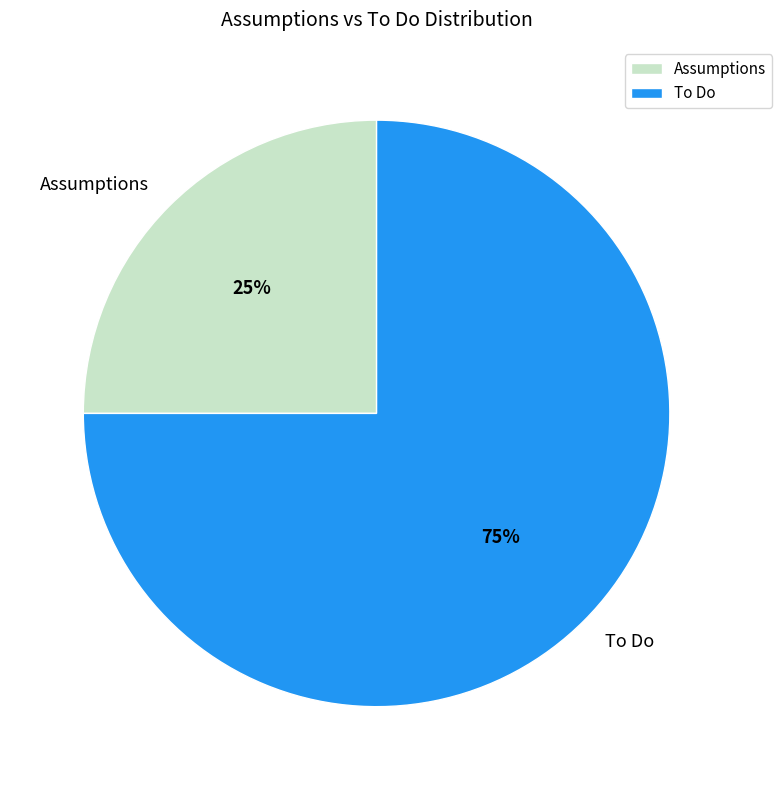

Between Assumptions and To Do, which is larger?

To Do